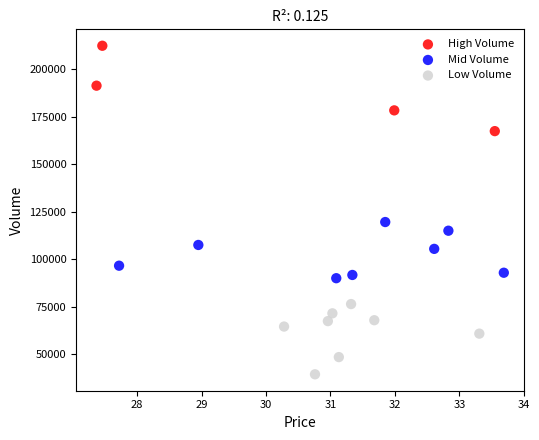

What are all the series names shown in the legend?

High Volume, Mid Volume, Low Volume